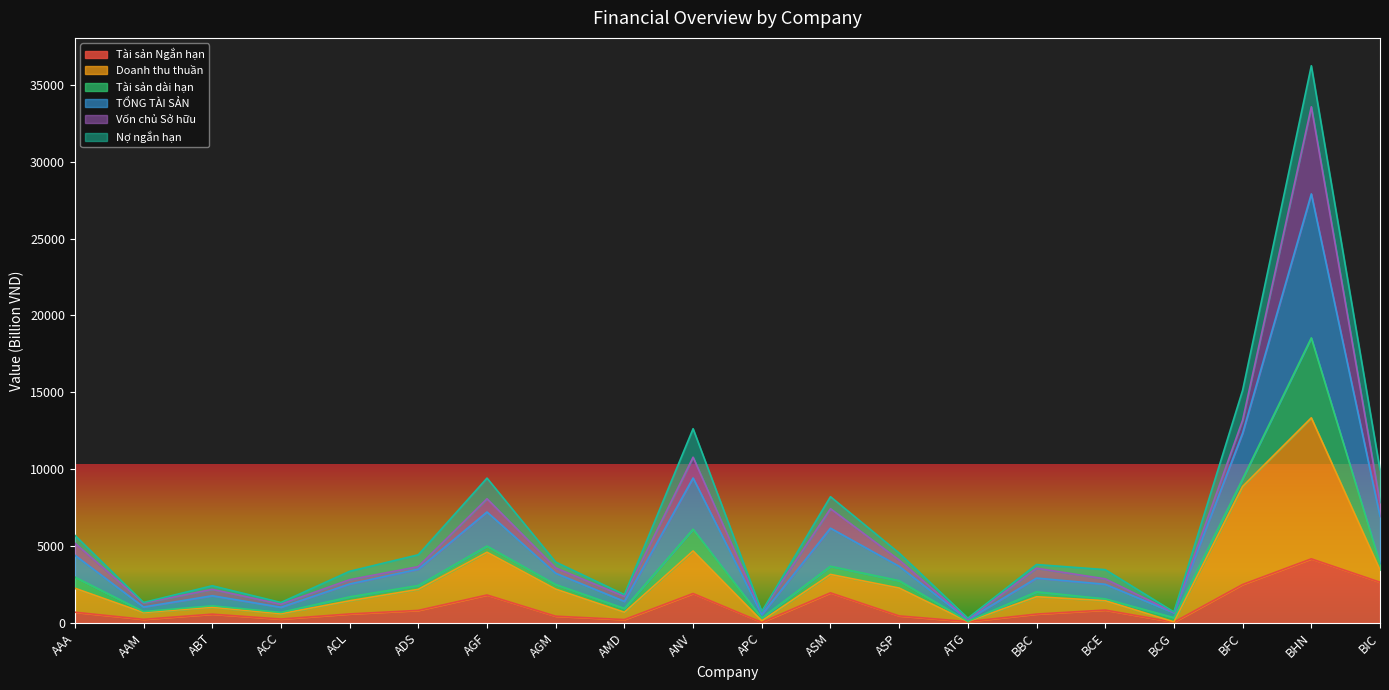

True or false: TỔNG TÀI SẢN and Doanh thu thuần intersect in this chart.

False